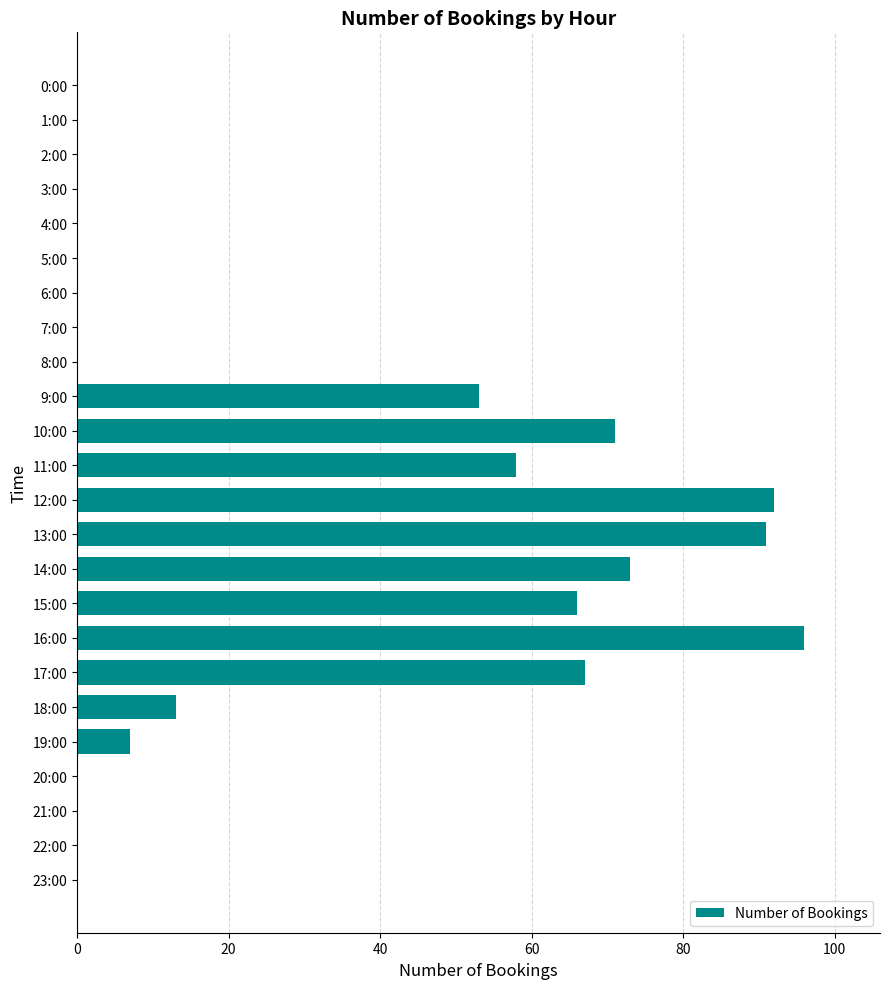

What is the average value?

29